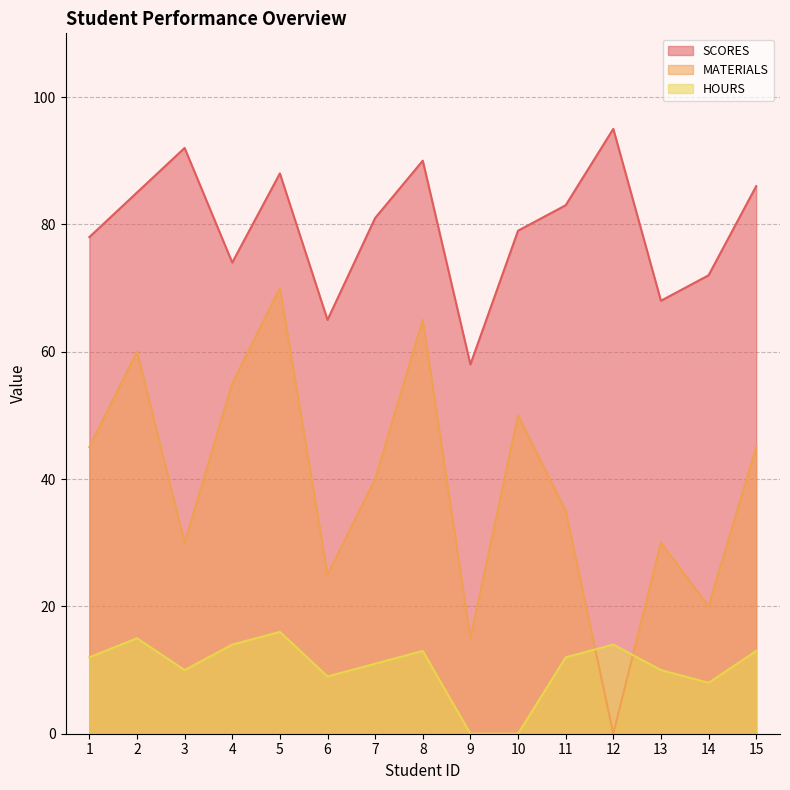

How many lines are shown in the chart?

3